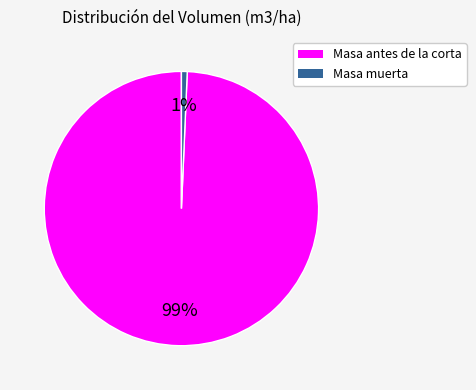

To the nearest percent, what is the average slice percentage?

50%